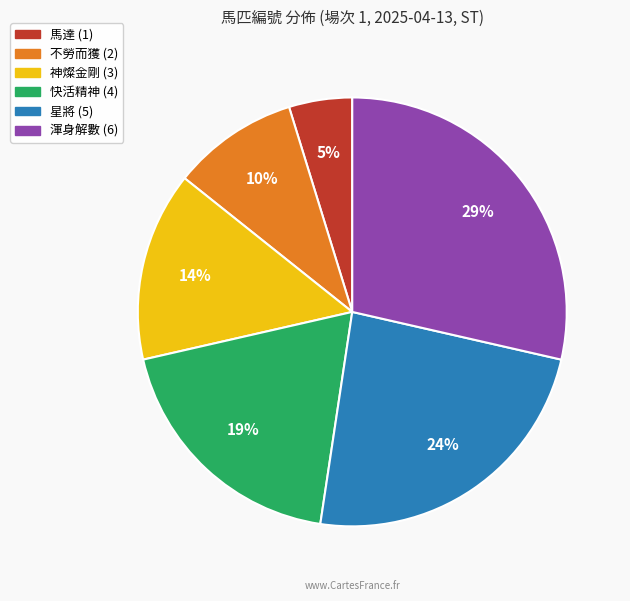

How many segments does this pie chart have?

6